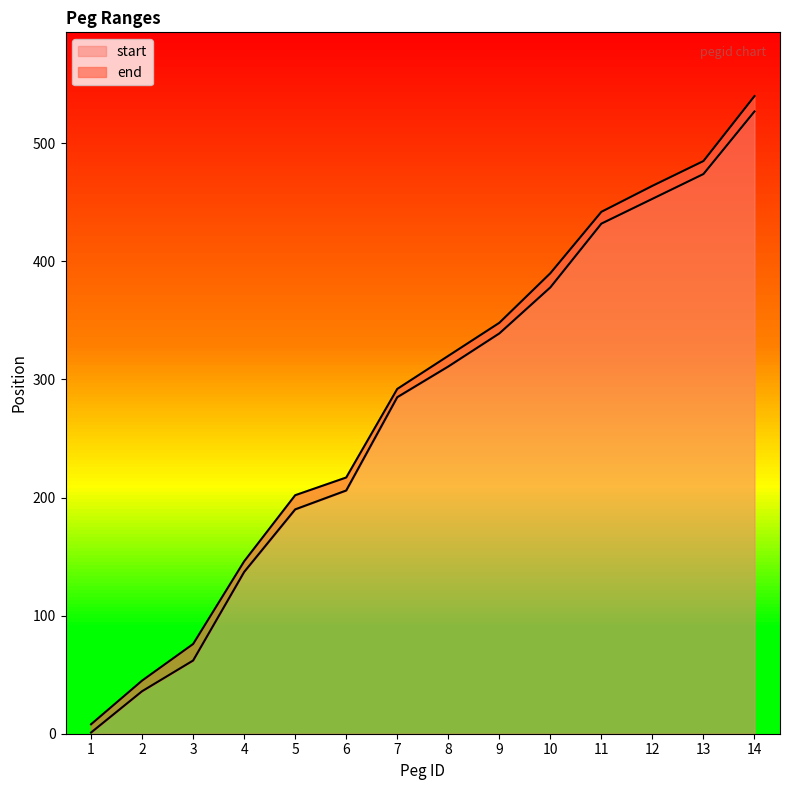

True or false: end has more than 1 points higher than both neighbors.

False